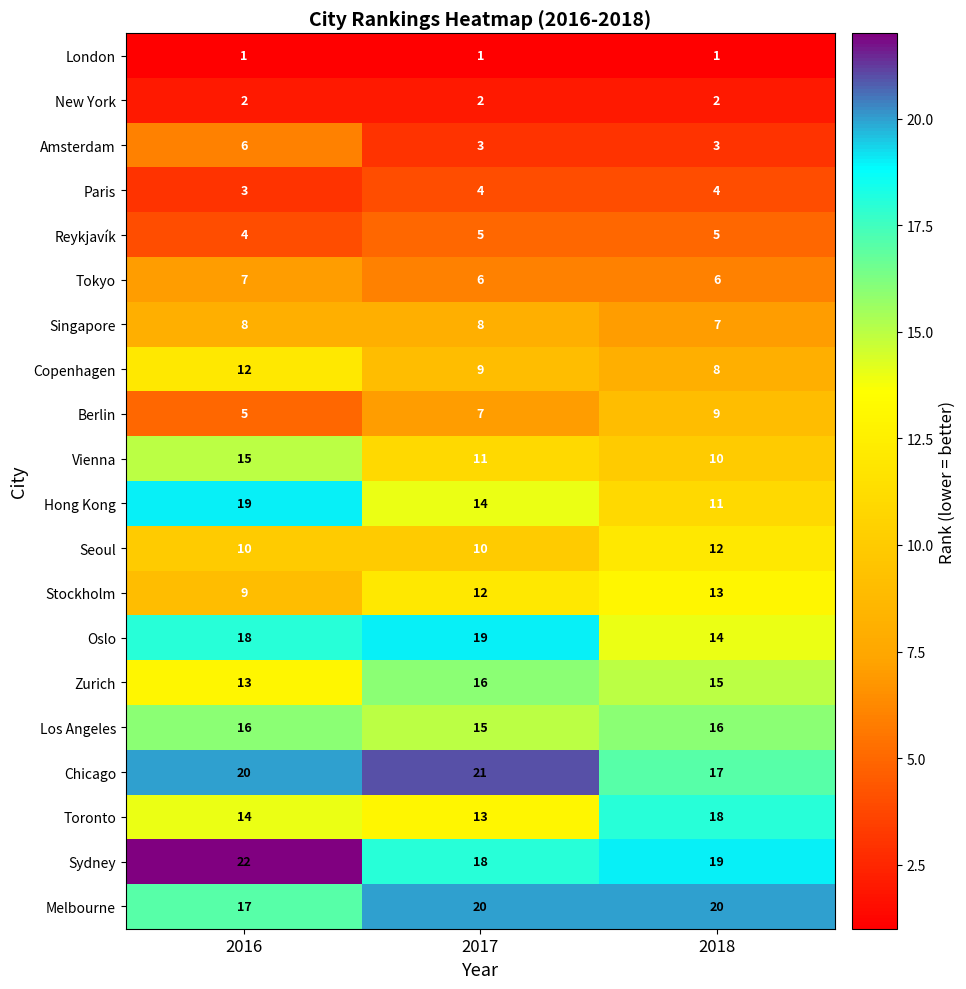

Rank the categories by Oslo value from highest to lowest.

2017, 2016, 2018